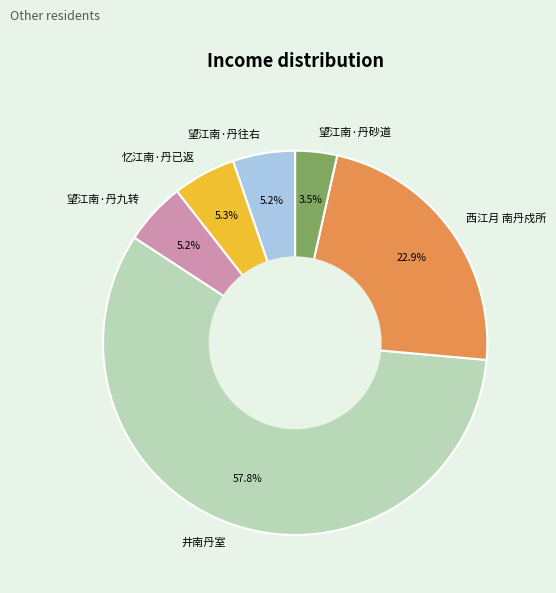

Which slice is the smallest?

望江南·丹砂道